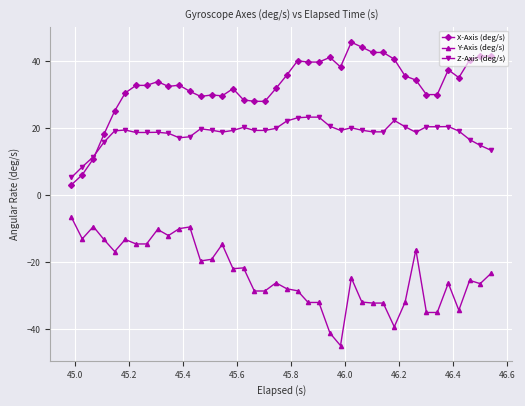

True or false: Y-Axis (deg/s) has more than 1 interior local peaks.

True